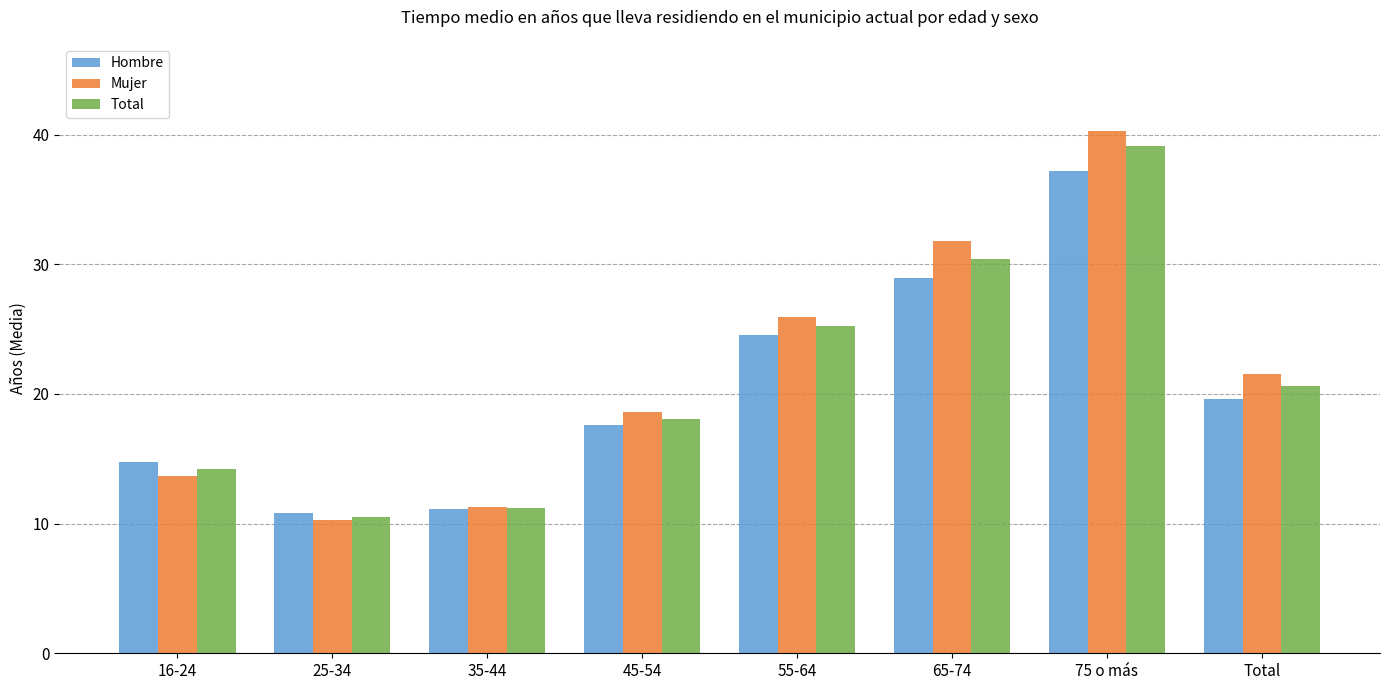

Is the value of Total at 65-74 greater than the value of Hombre at 75 o más?

No